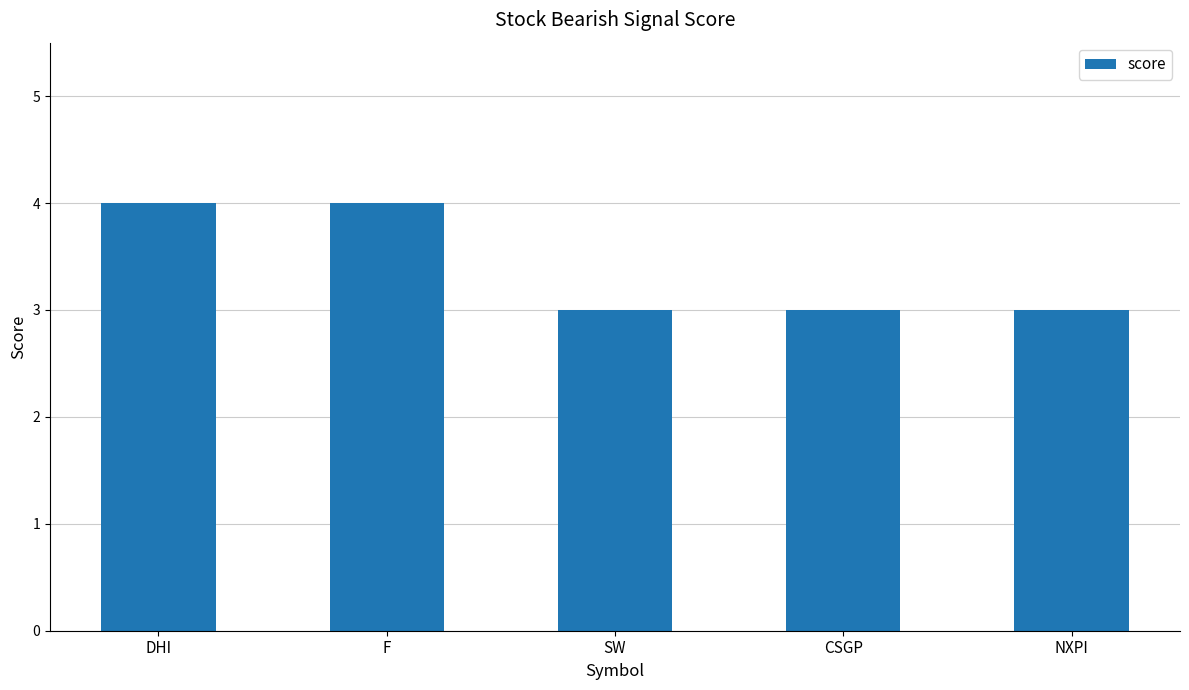

What is the average value?

3